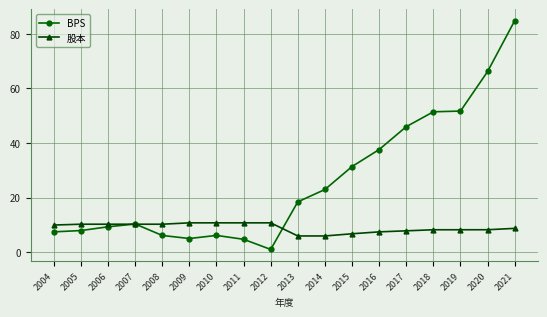

What value does the BPS series have at 2017?

46.0